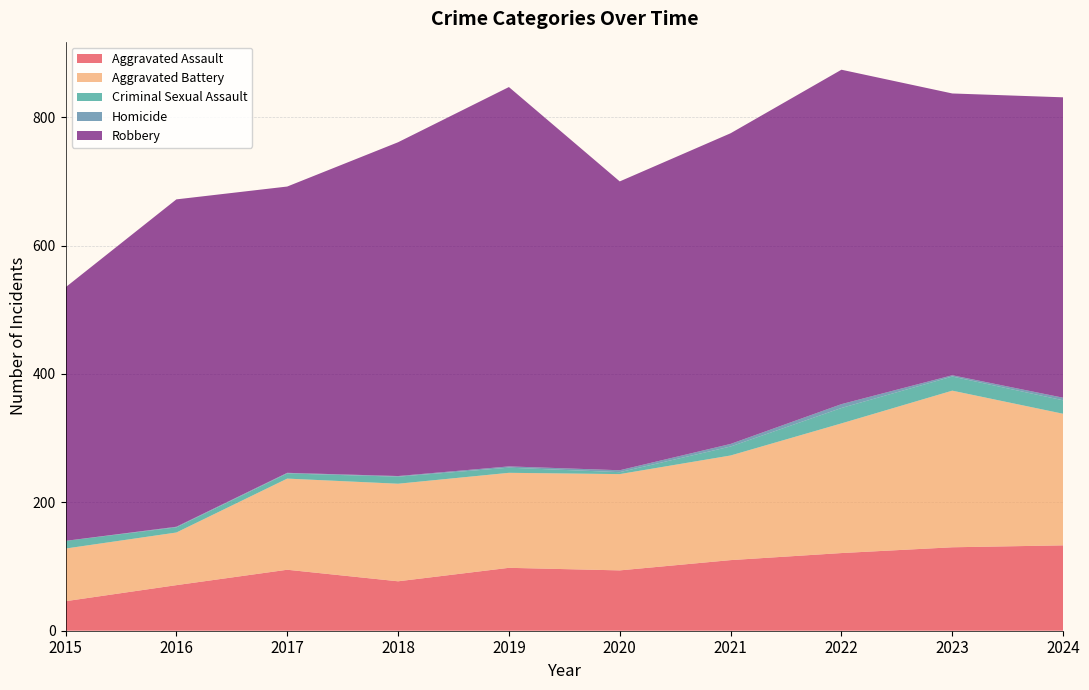

Reading right to left, transcribe all the data shown in this chart.

Aggravated Assault: 2024=133	2023=130	2022=121	2021=110	2020=94	2019=98	2018=77	2017=95	2016=71	2015=46
Aggravated Battery: 2024=205	2023=244	2022=202	2021=163	2020=150	2019=148	2018=152	2017=142	2016=82	2015=82
Criminal Sexual Assault: 2024=21	2023=22	2022=24	2021=14	2020=3	2019=8	2018=11	2017=8	2016=8	2015=12
Homicide: 2024=4	2023=2	2022=6	2021=4	2020=3	2019=2	2018=1	2017=1	2016=1	2015=0
Robbery: 2024=468	2023=439	2022=521	2021=484	2020=450	2019=591	2018=520	2017=446	2016=510	2015=395